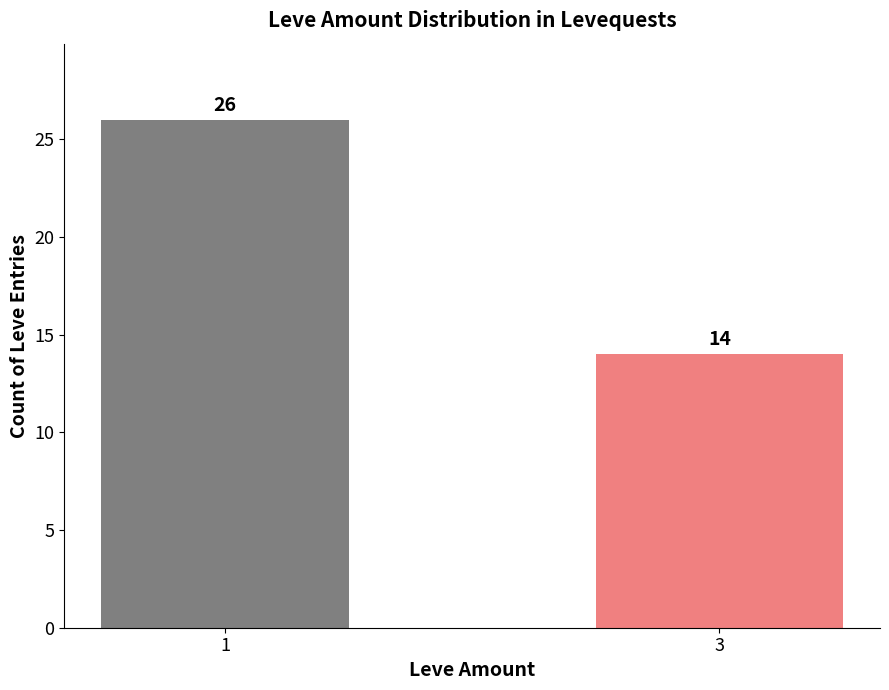

Approximately how many times larger is the value at 3 compared to 1?

0.5